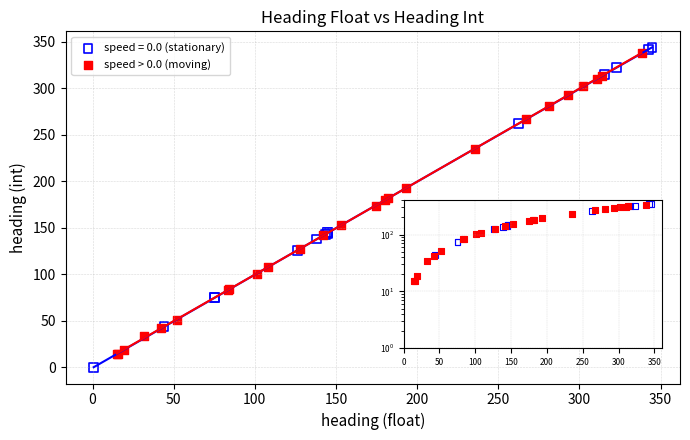

Which series has the widest spread of Y values?

speed = 0.0 (stationary)